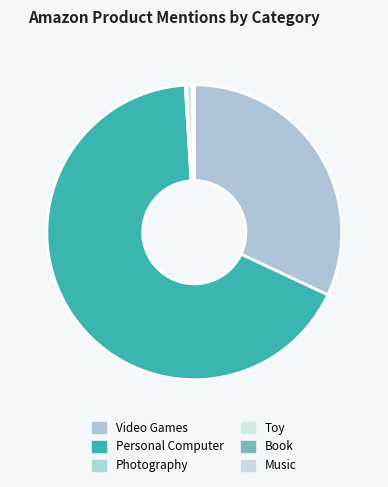

What is the smallest slice in the pie chart?

Photography